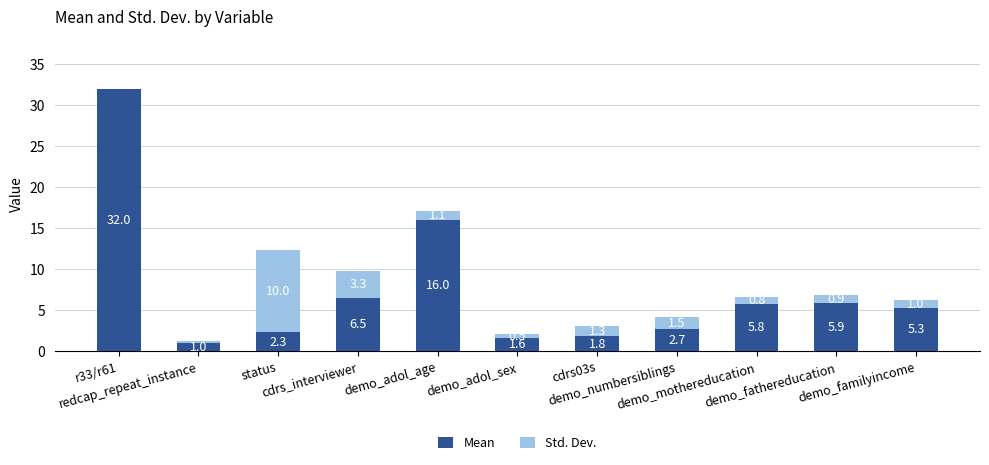

Which series has the largest total across all categories?

Mean